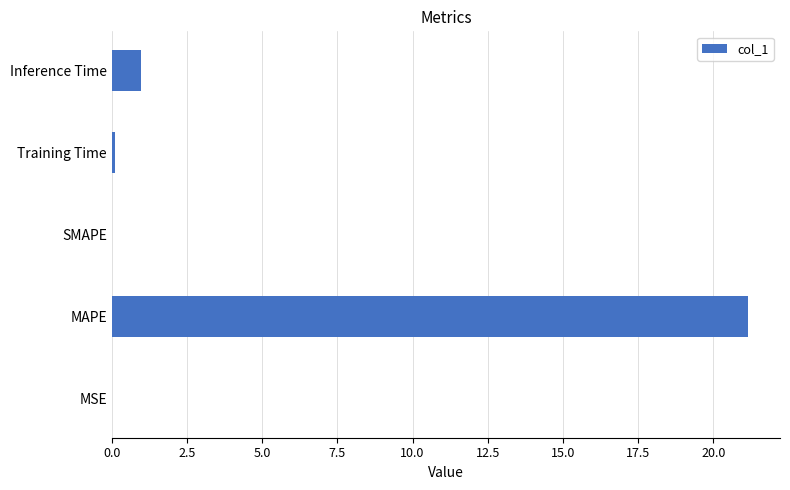

What is the greatest value displayed?

21.2